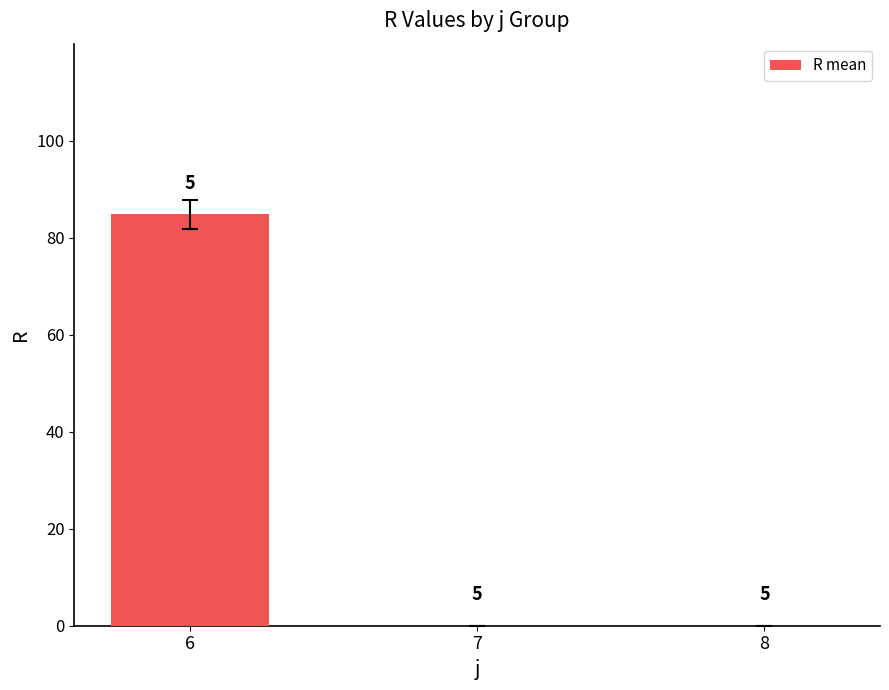

Are the bars horizontal?

No